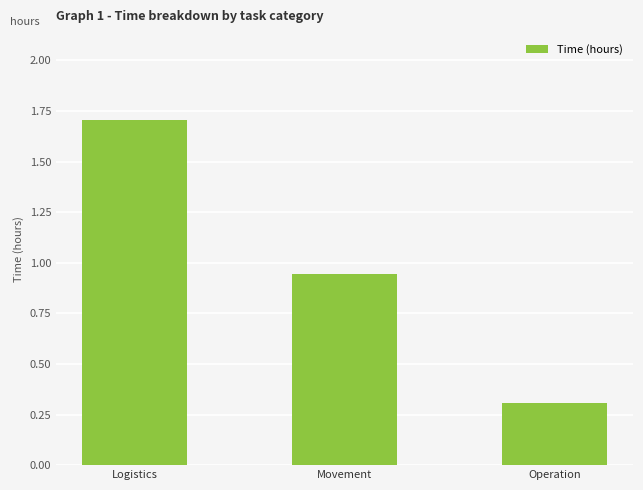

List the labels in order of value, smallest first.

Operation, Movement, Logistics